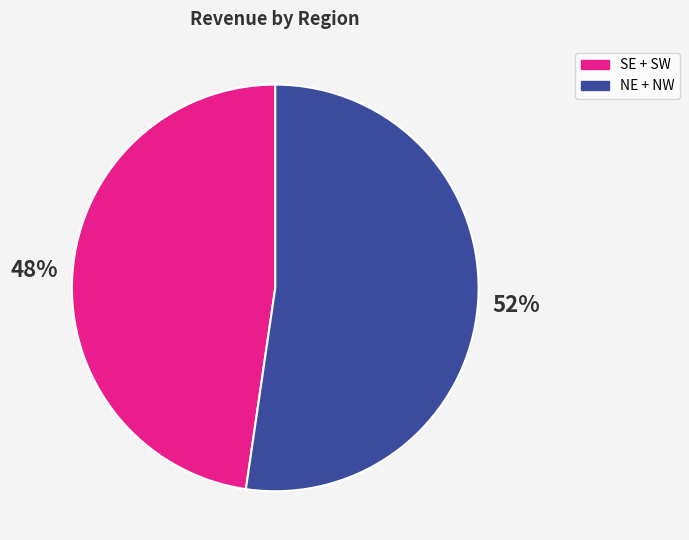

Is there any slice that represents more than half of the pie?

Yes